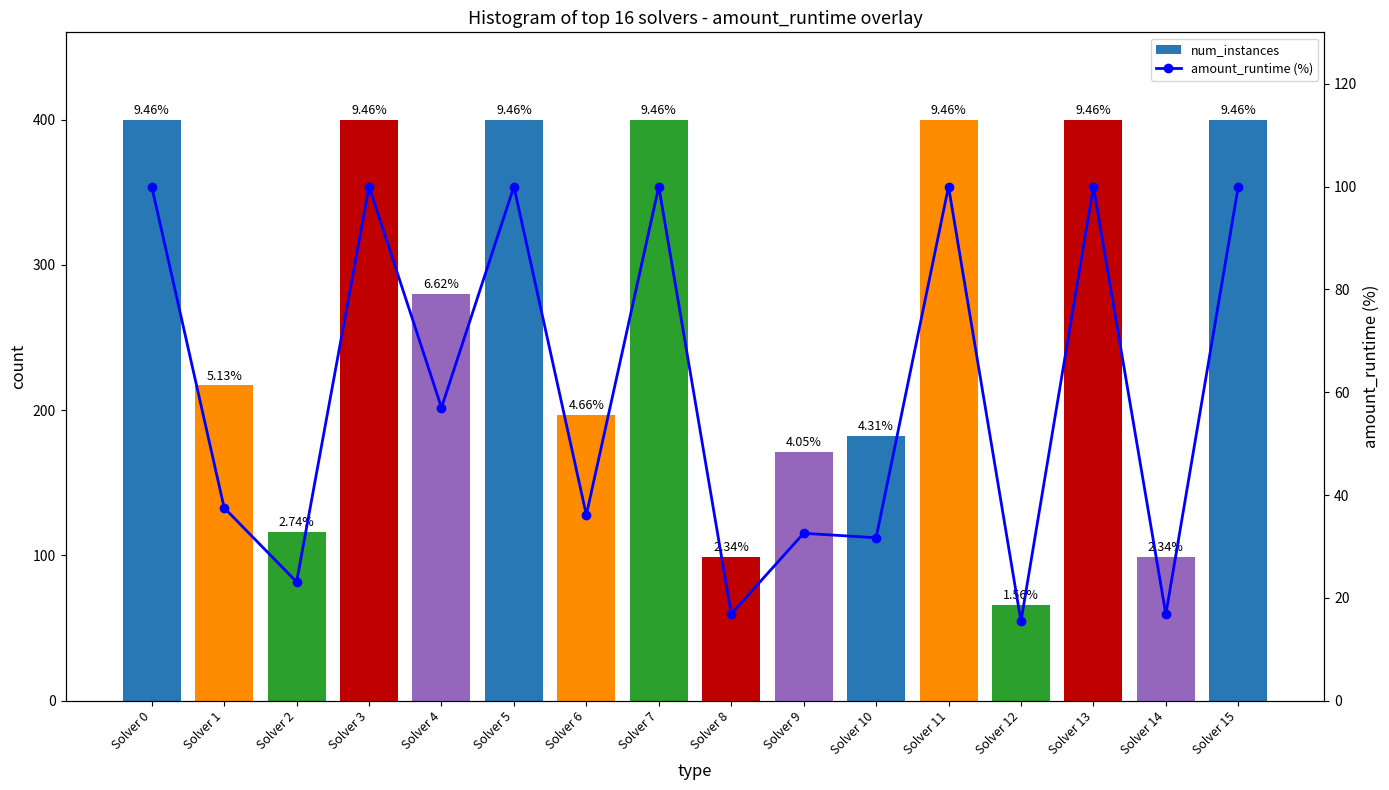

Is it true that amount_runtime (%) equals 26.6 at Solver 12?

False